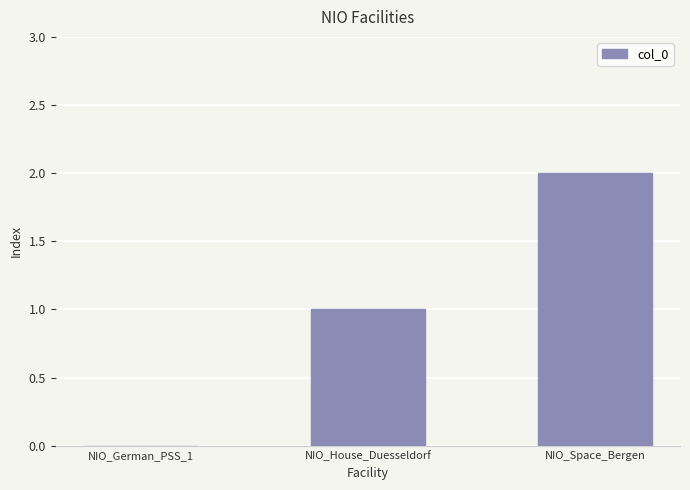

Approximately how many times larger is the value at NIO_Space_Bergen compared to NIO_House_Duesseldorf?

2.0